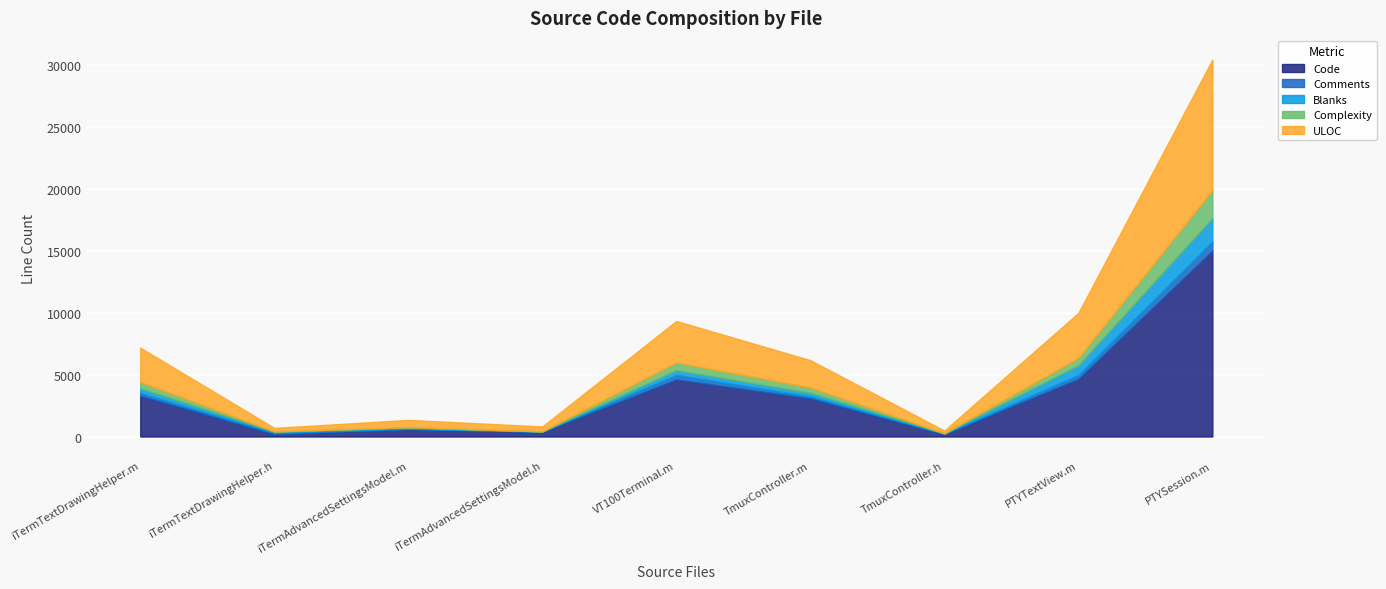

Is the value of Blanks at VT100Terminal.m greater than the value of ULOC at PTYTextView.m?

No